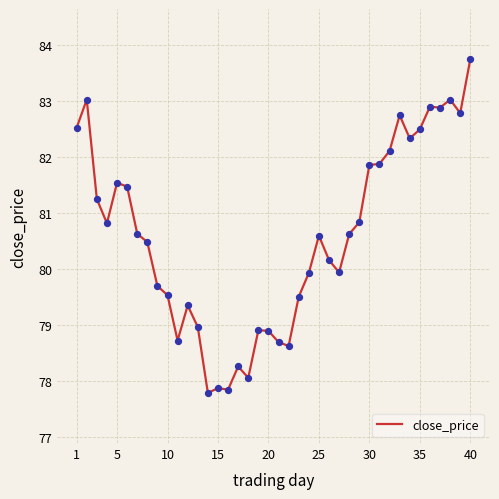

What is the maximum value shown in the chart?

83.7